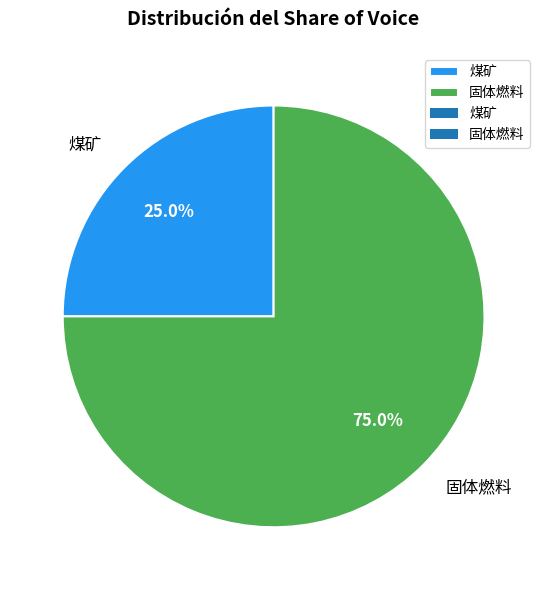

Rank the categories by value from highest to lowest.

固体燃料, 煤矿